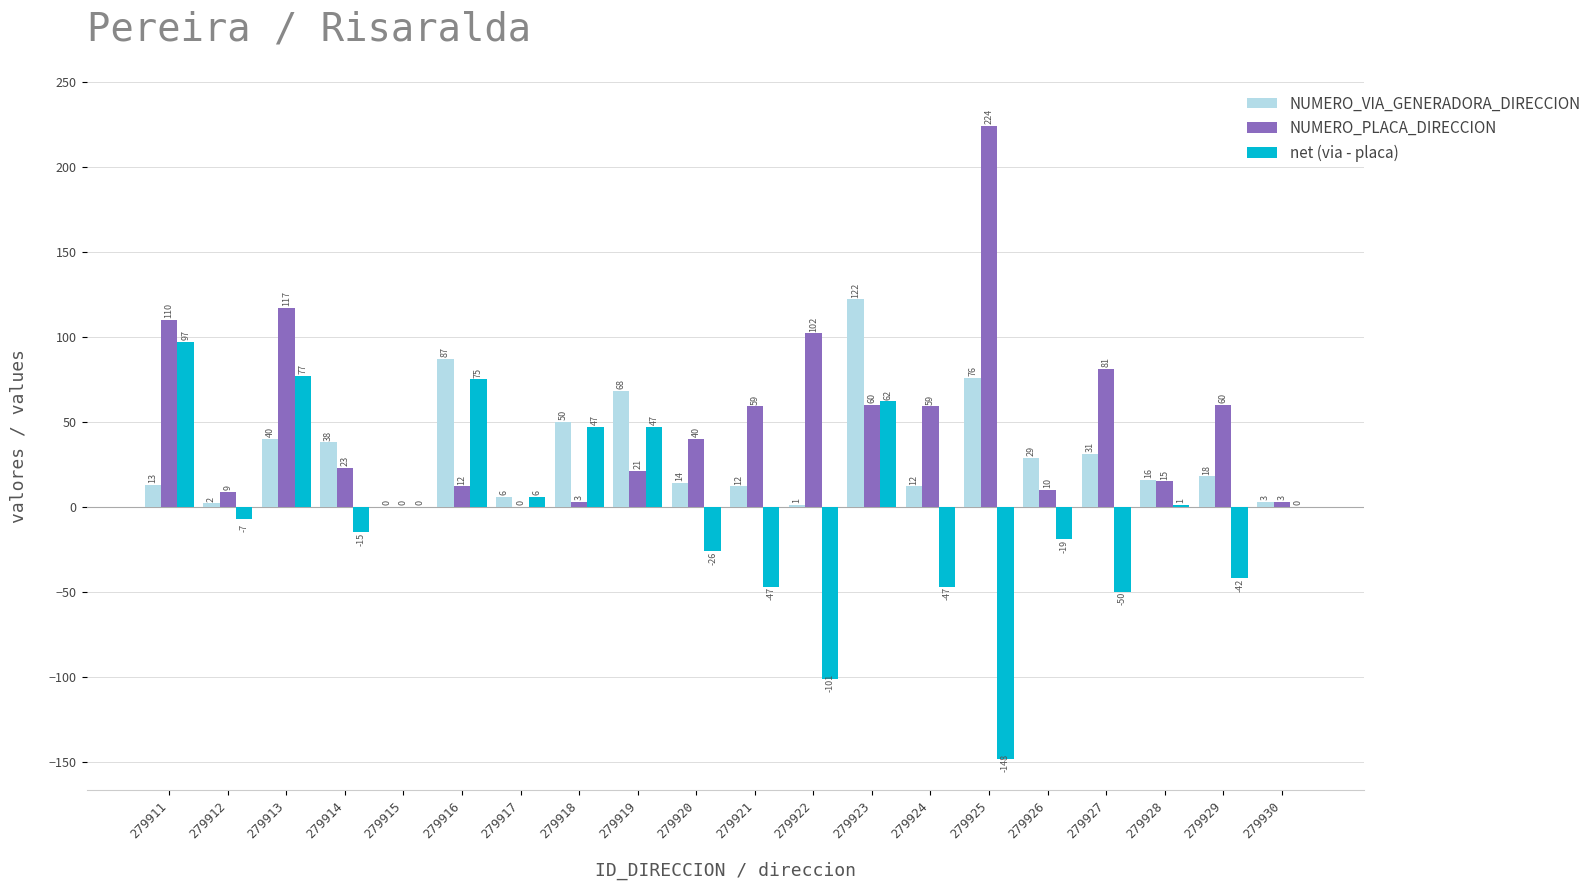

Which series has the largest range (max minus min)?

net (via - placa)